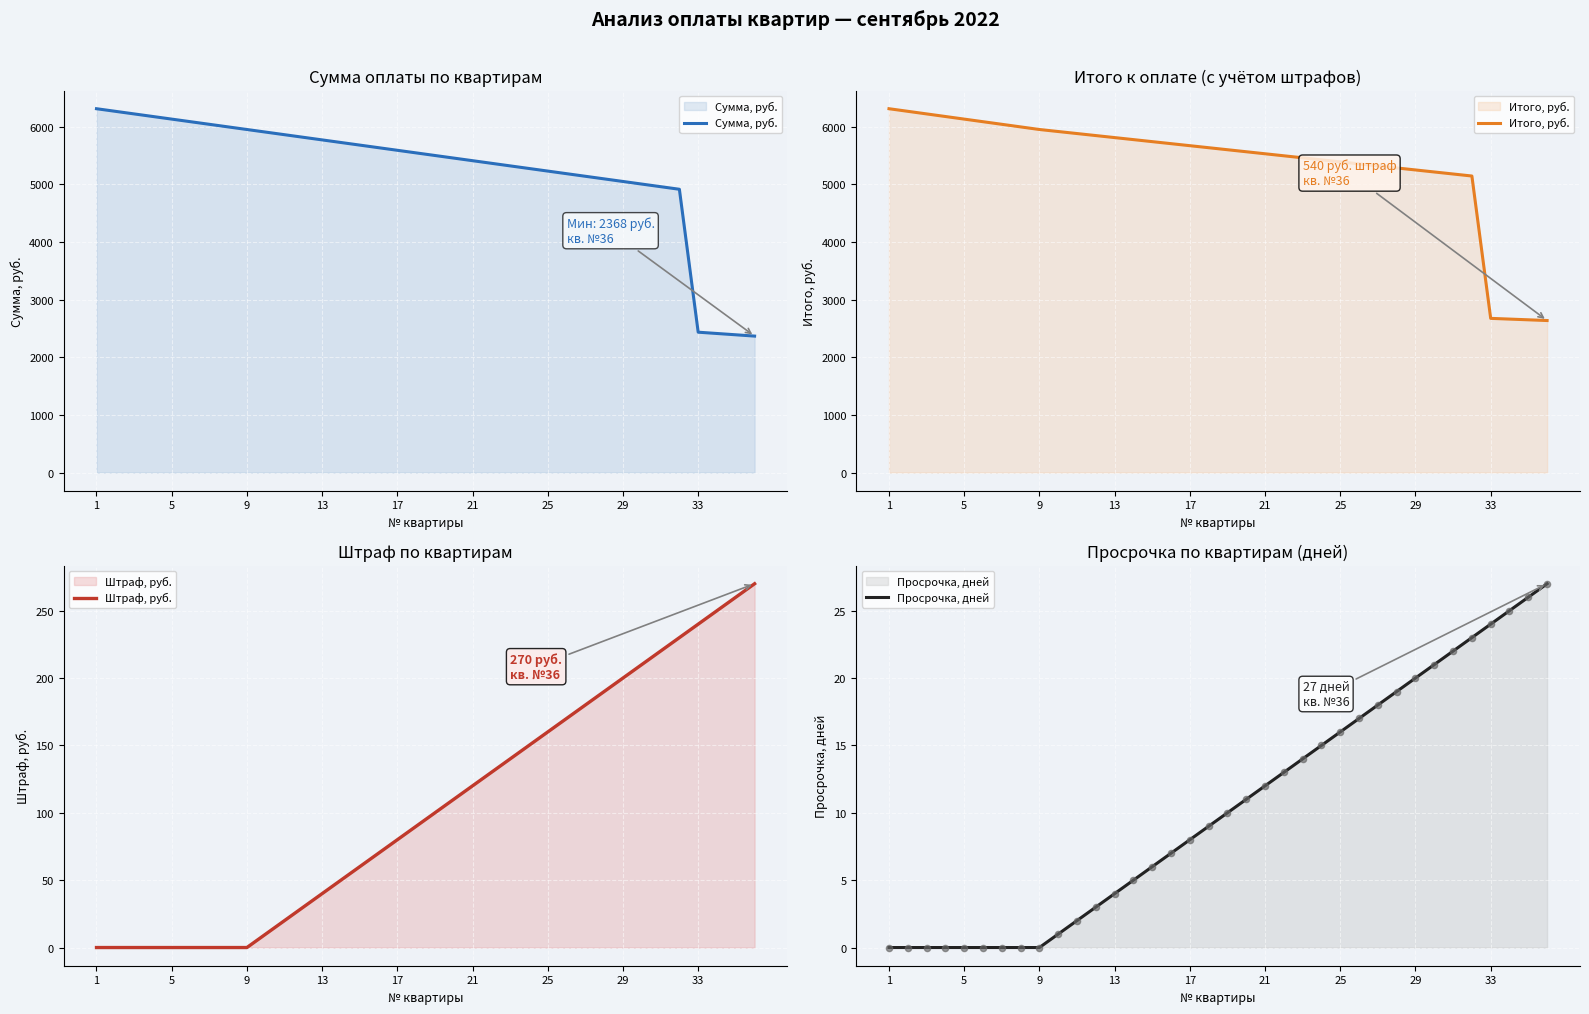

What is the maximum value for Сумма, руб.?

6314.0